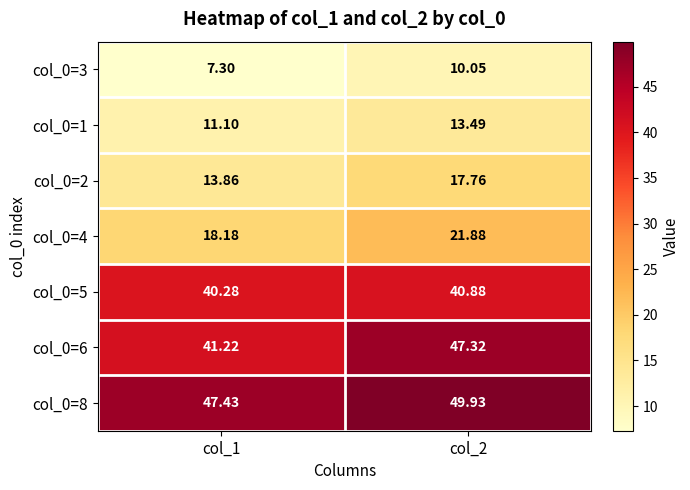

Which series changed the most between col_1 and col_2?

col_0=6